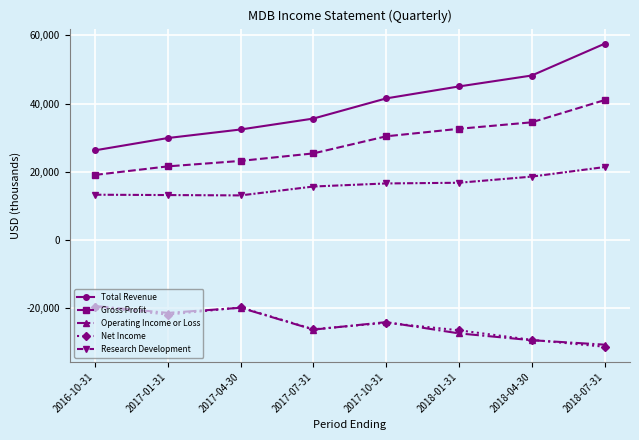

What is the sum of the Operating Income or Loss values at 2018-07-31 and 2016-10-31?

-49900